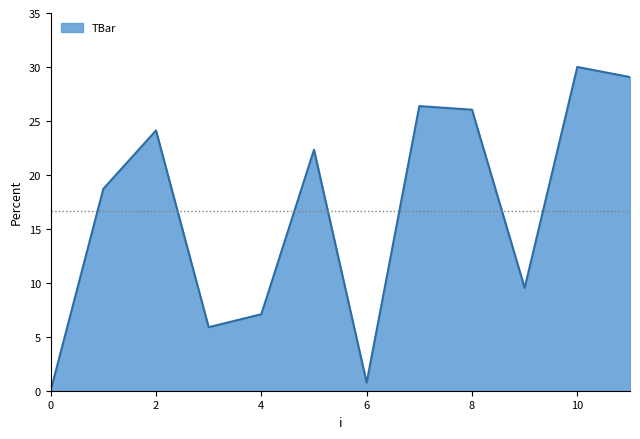

True or false: there are more than 2 points higher than both neighbors.

True